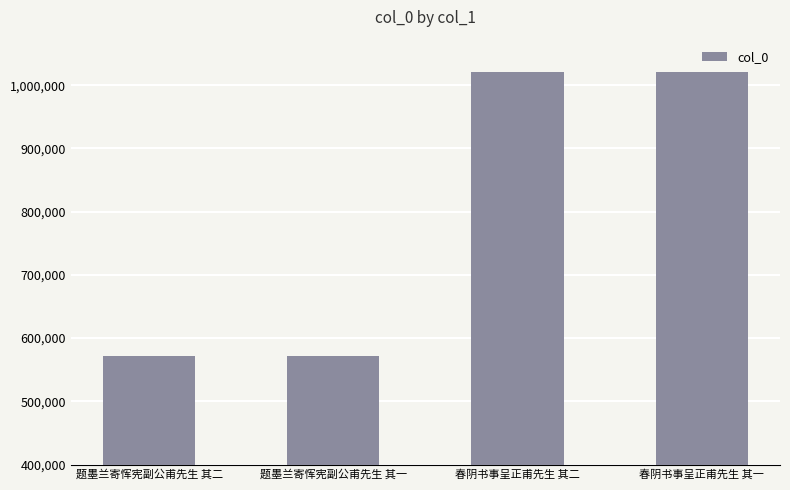

What is the minimum value shown in the chart?

571003